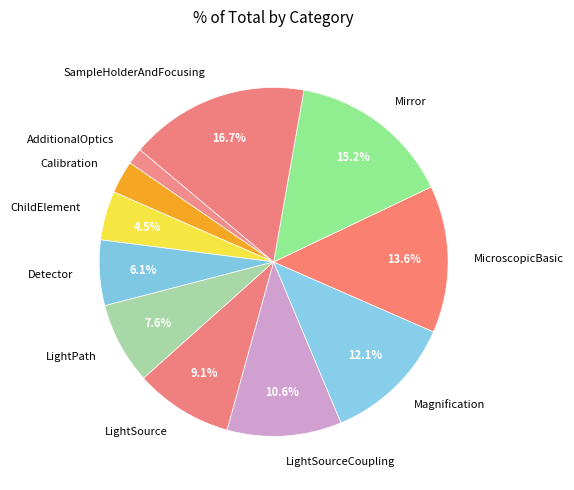

What is the total percentage of LightSource and SampleHolderAndFocusing?

25.8%